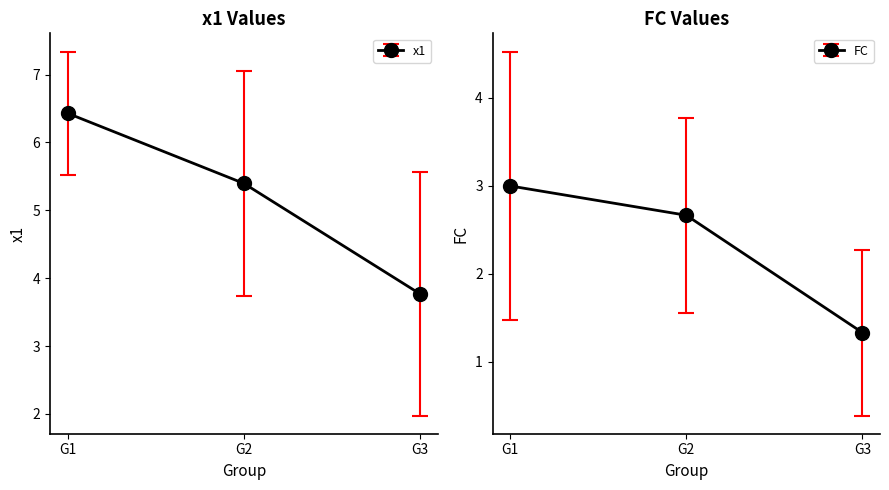

How many series are shown in this chart?

2